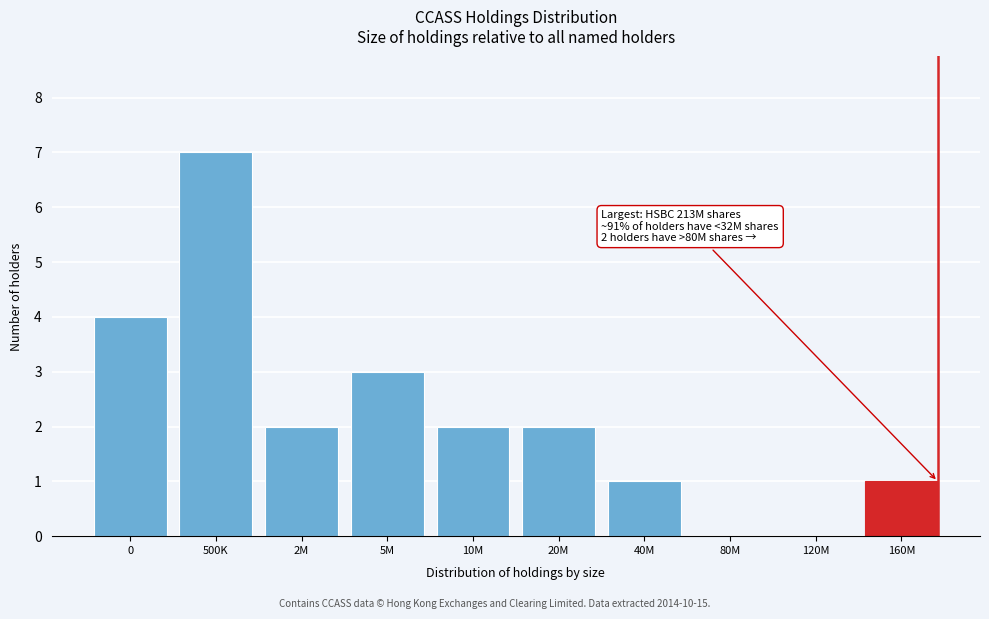

Reading right to left, list all the values displayed in this chart.

160M=1	120M=0	80M=0	40M=1	20M=2	10M=2	5M=3	2M=2	500K=7	0=4